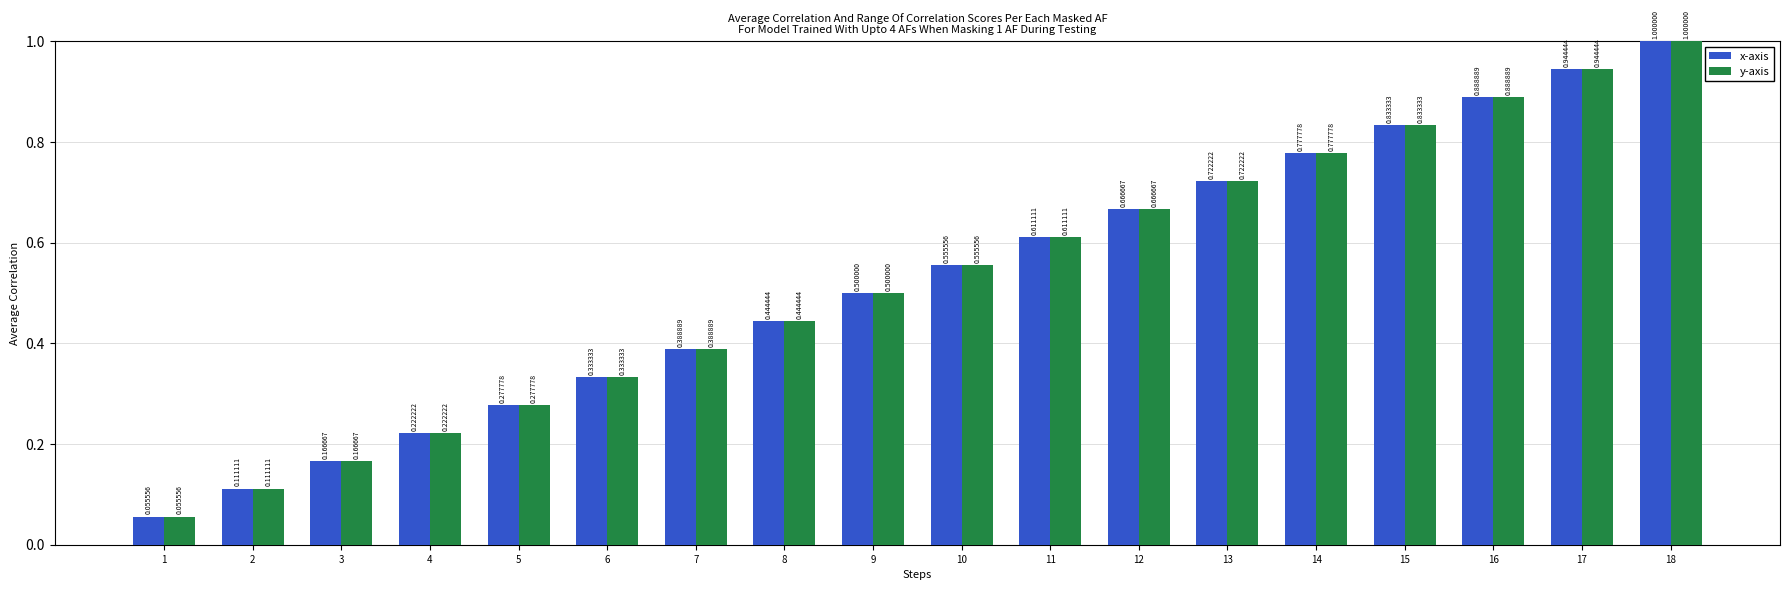

At how many categories does at least one series exceed 0?

18